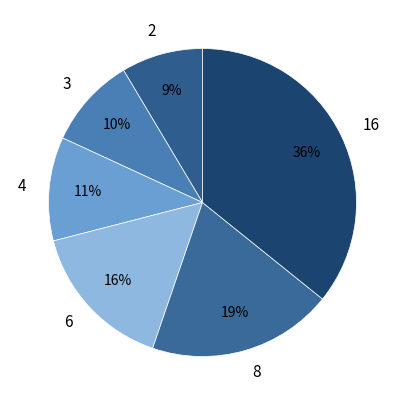

True or false: 4 accounts for 4% of the total.

False